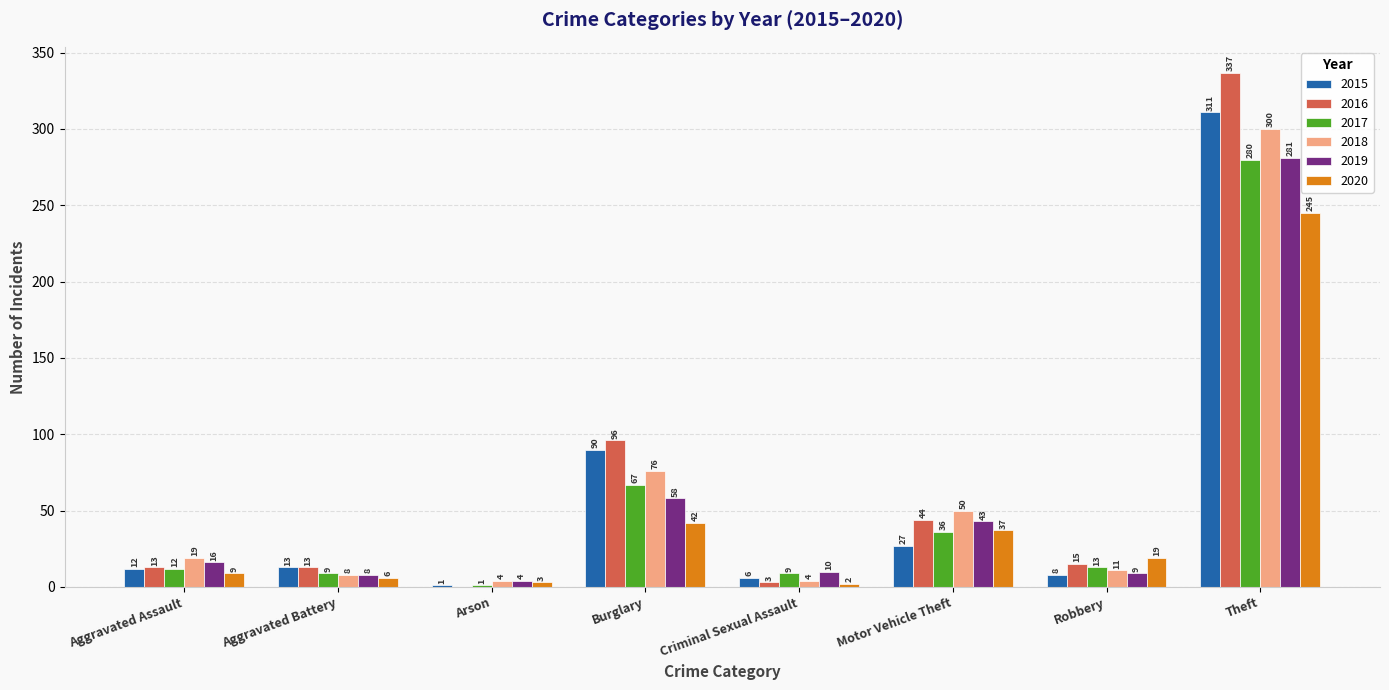

What is the sum of the 2015 values at Criminal Sexual Assault and Aggravated Battery?

19